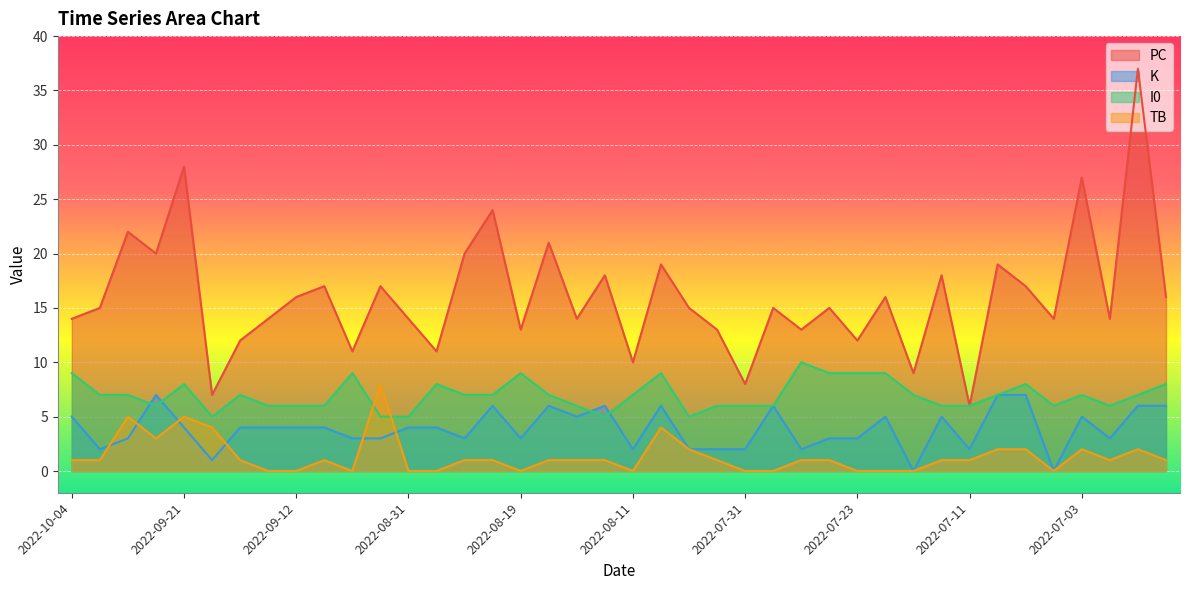

At 2022-07-16, list the series in order from largest to smallest.

PC, I0, K, TB